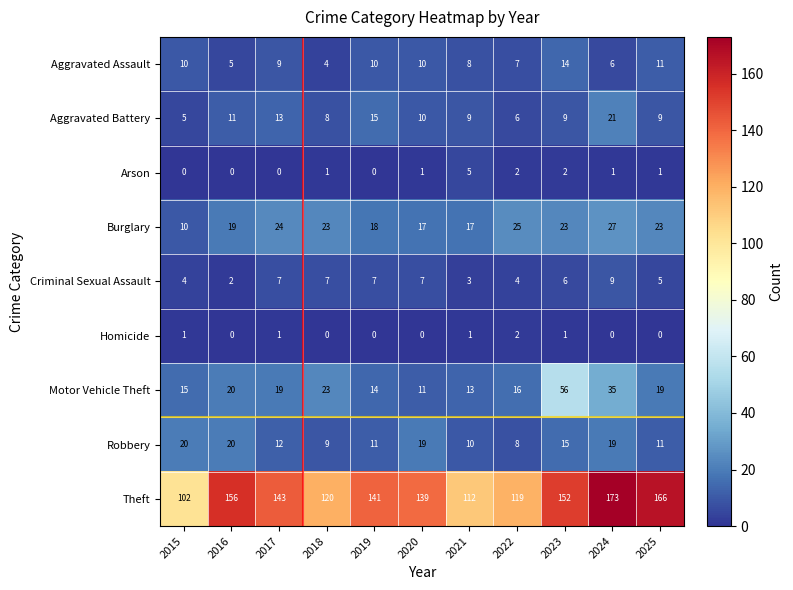

What is the sum of all Arson values?

13